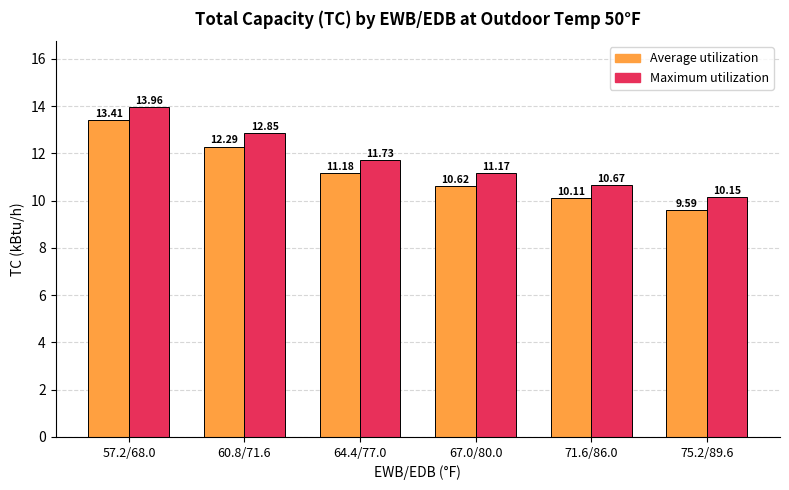

List the labels in order of Average utilization value, smallest first.

75.2/89.6, 71.6/86.0, 67.0/80.0, 64.4/77.0, 60.8/71.6, 57.2/68.0